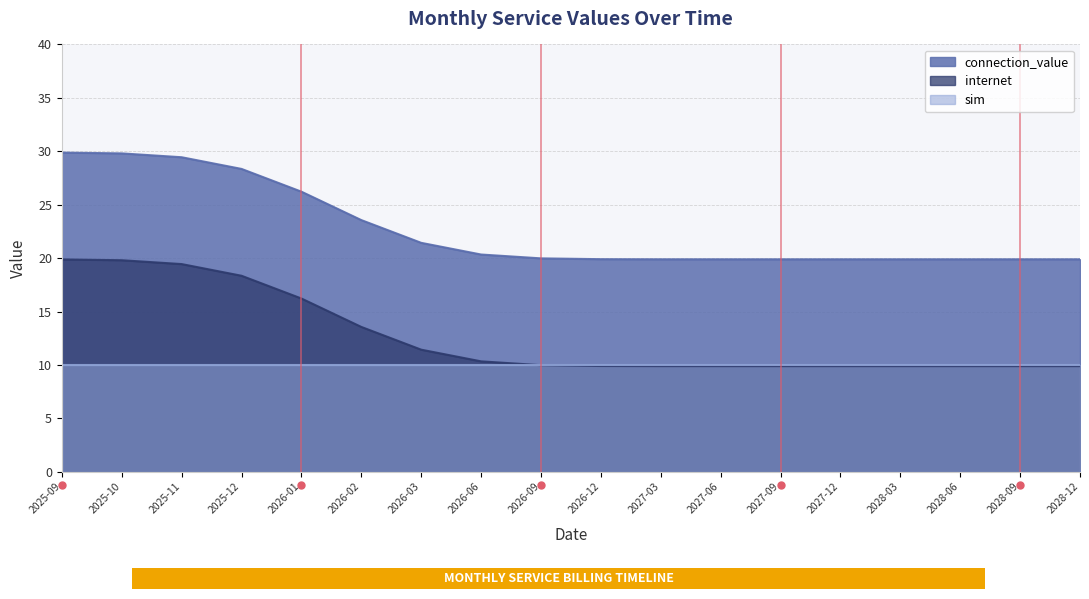

The value of sim at 2028-09 is 10.0. True or false?

True